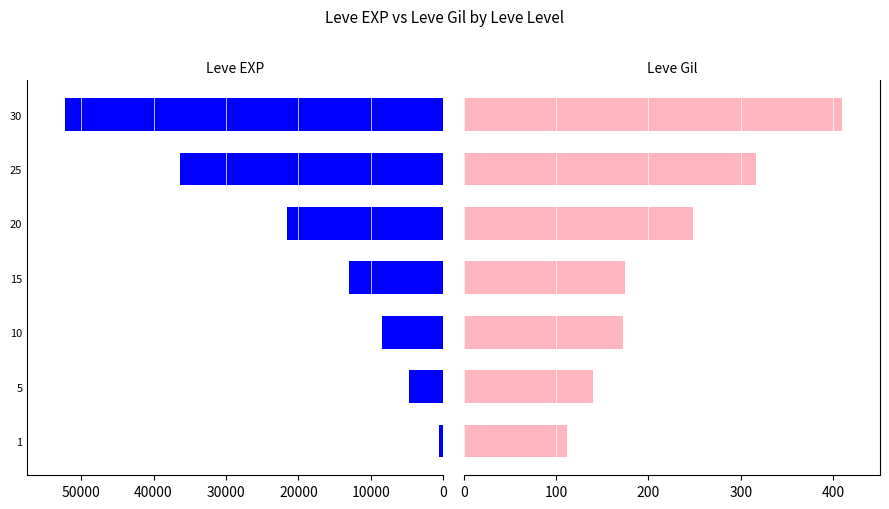

Between 20 and 25, which is larger?

25